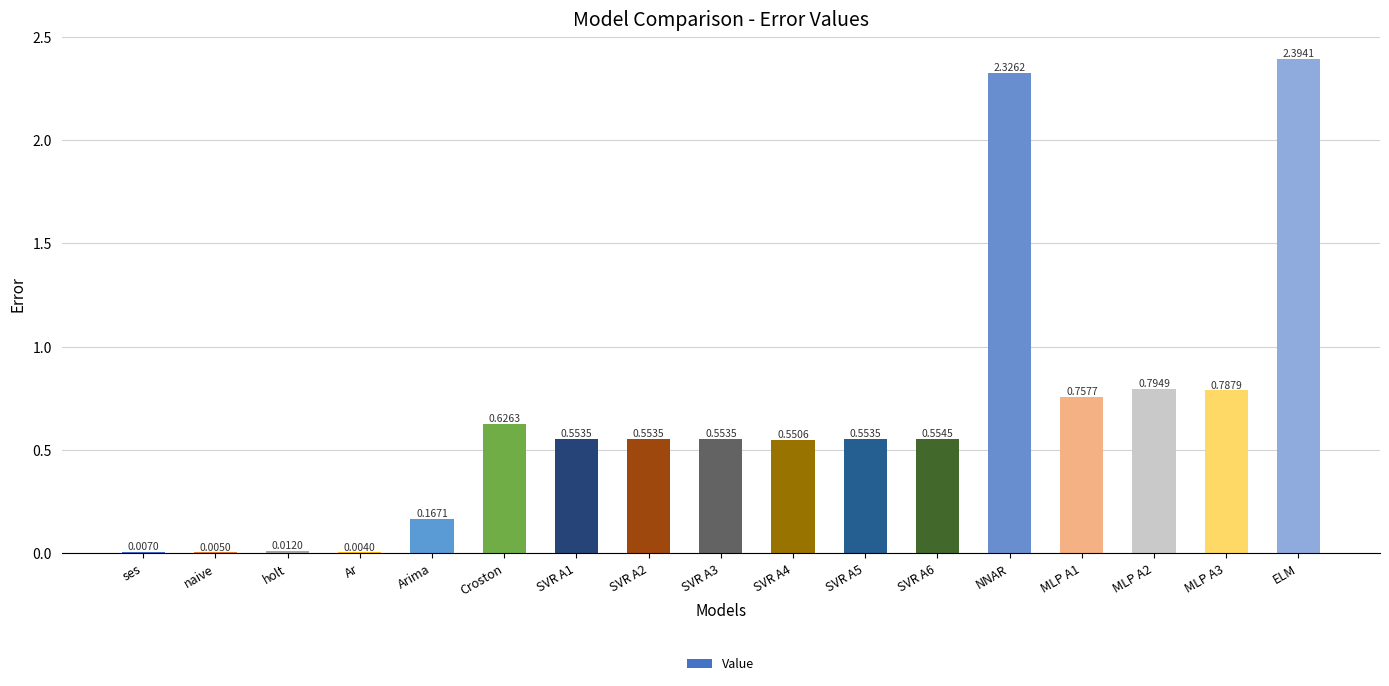

Which has a higher value, SVR A4 or Croston?

Croston